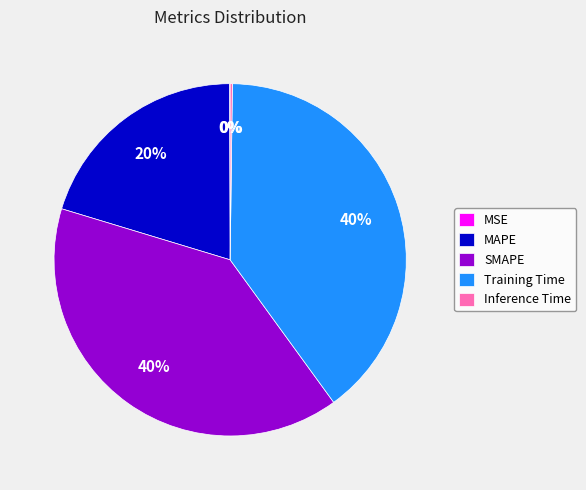

To the nearest percent, what is the average slice percentage?

20%